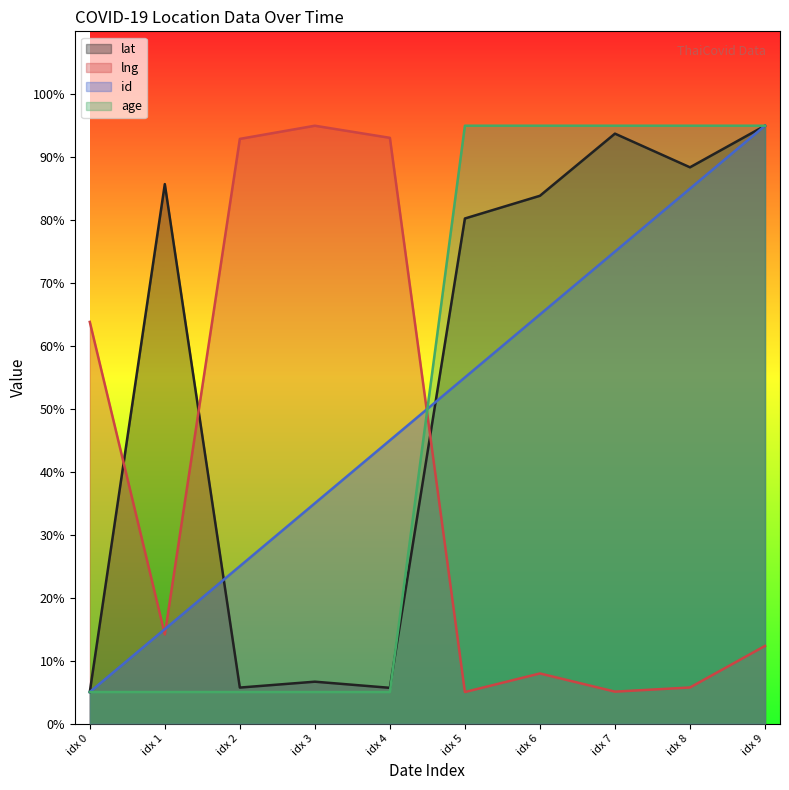

Which series has the largest range (max minus min)?

lat